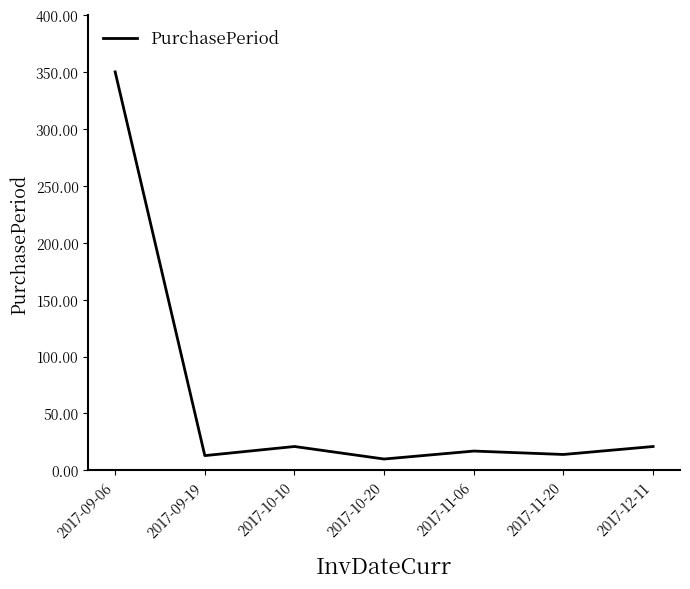

What is the greatest value displayed?

350